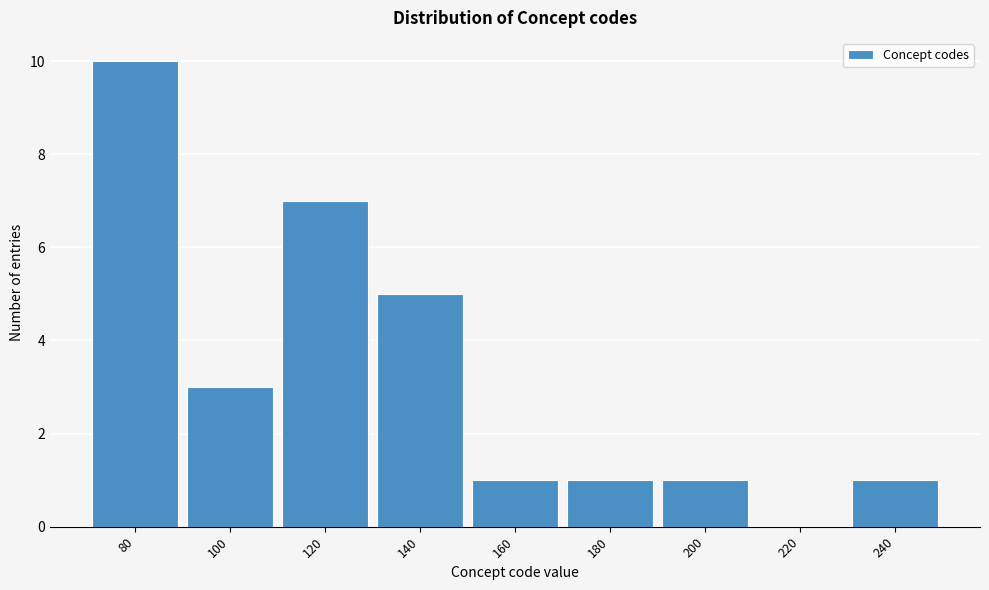

Reading right to left, list all the values displayed in this chart.

240=1	220=0	200=1	180=1	160=1	140=5	120=7	100=3	80=10